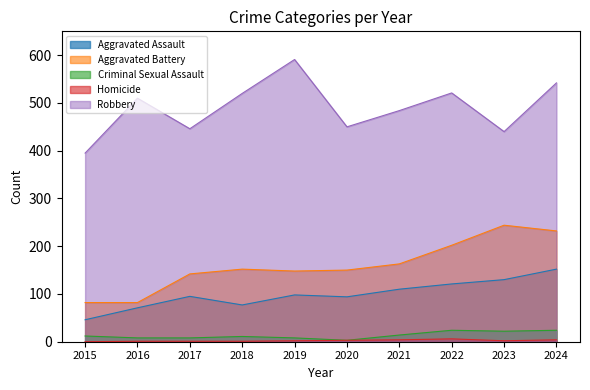

The value of Aggravated Battery at 2021 is 163. True or false?

True